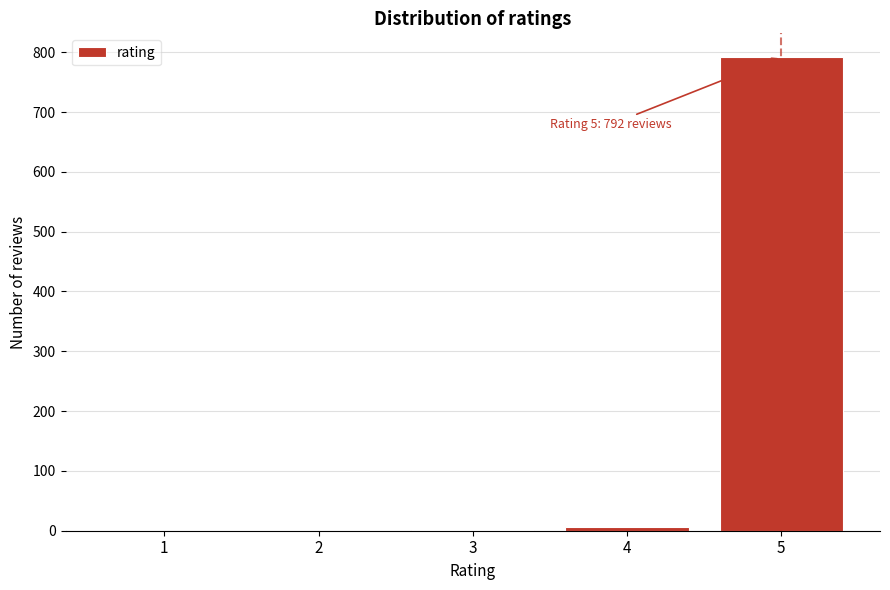

What is the change in value from 1 to 5?

+792